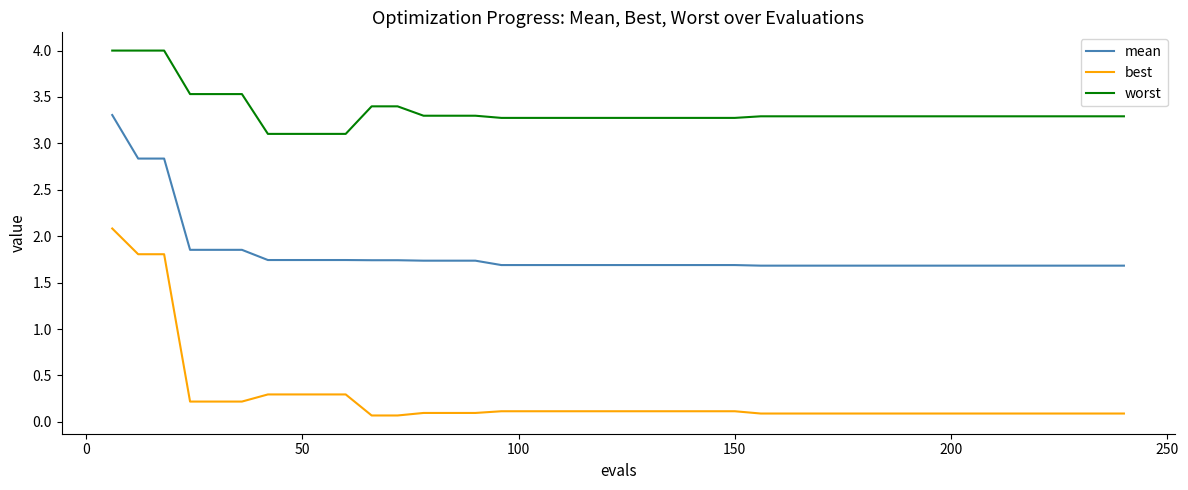

What is the highest value of the best series?

2.1